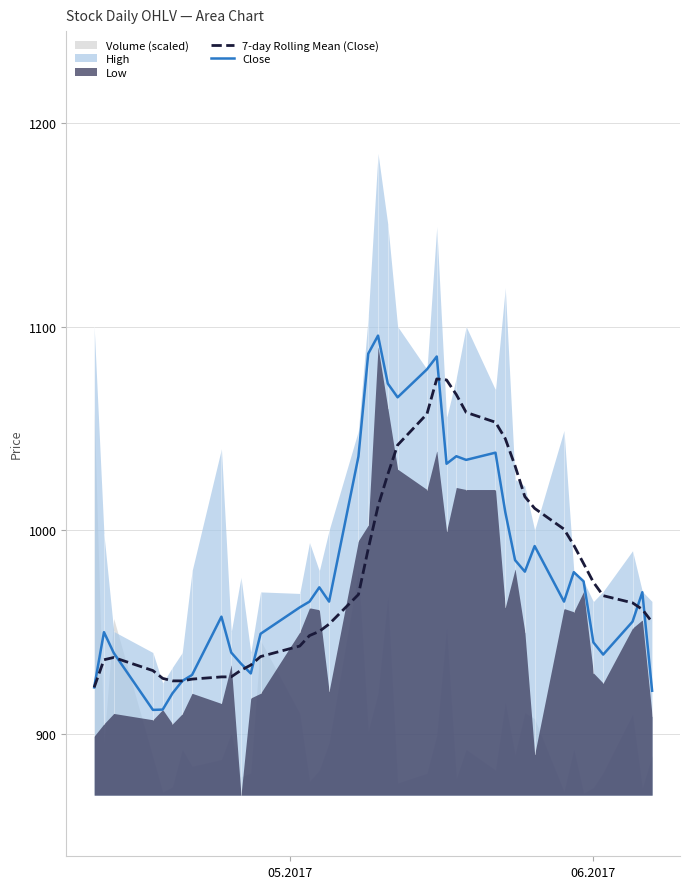

Is it true that Close equals 1250.8 at 4?

False